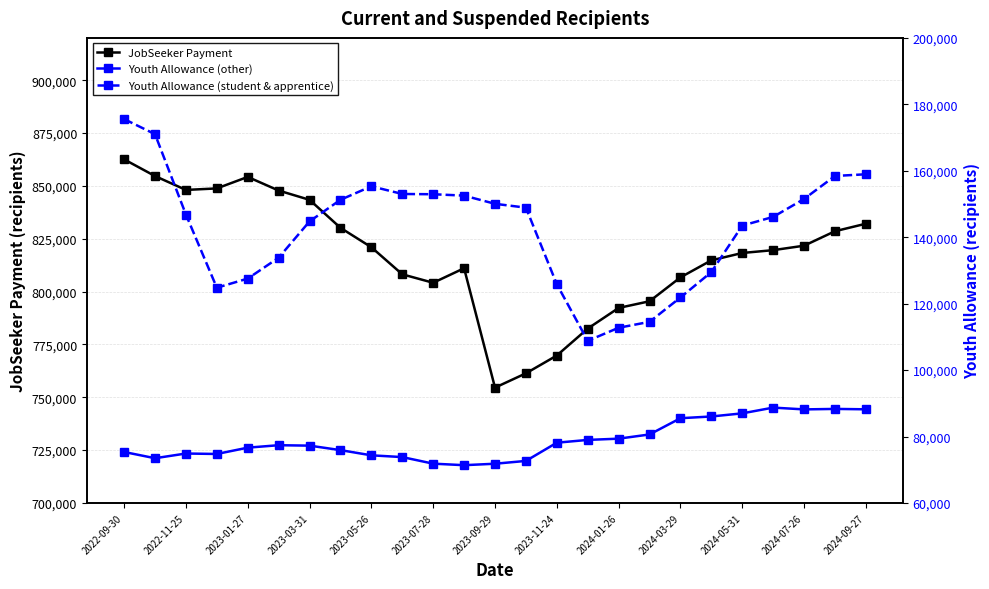

Which category has the lowest value in the JobSeeker Payment series?

2023-09-29